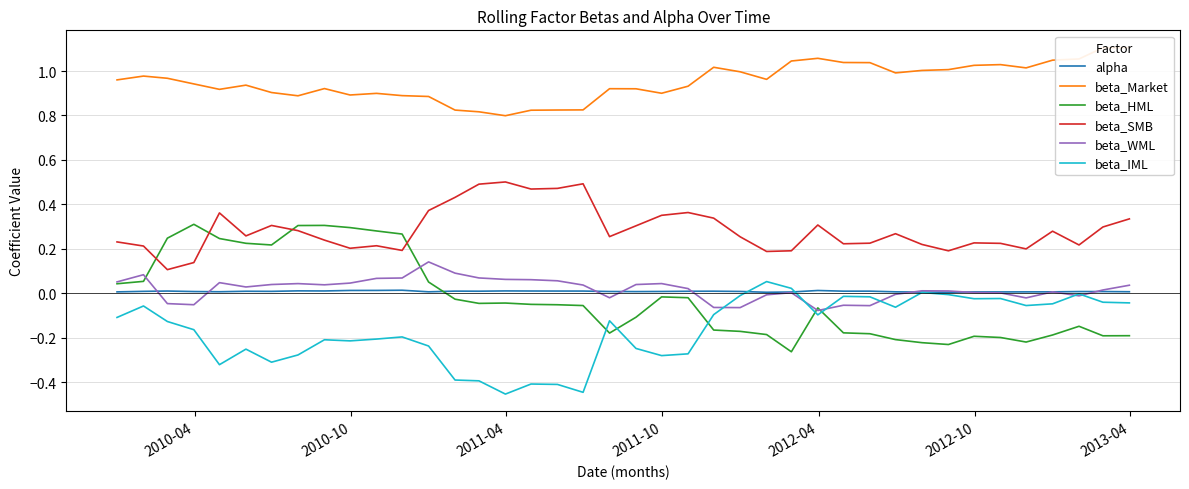

True or false: alpha and beta_SMB cross at least once.

False